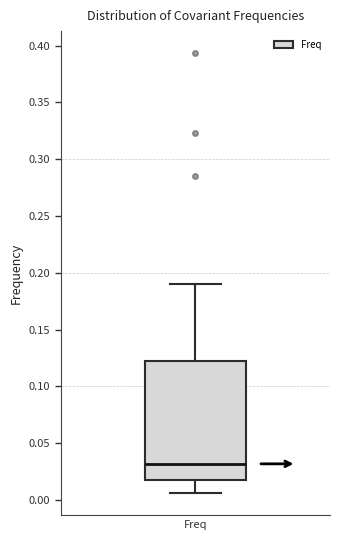

Transcribe this box plot: give where the median line is, the range the box spans, and where the two whiskers end, as read against the y-axis. The values are not printed on the chart, so give them approximately, as read against the axis.

median 0.030, box 0.020 to 0.120, whiskers 0.005 to 0.190